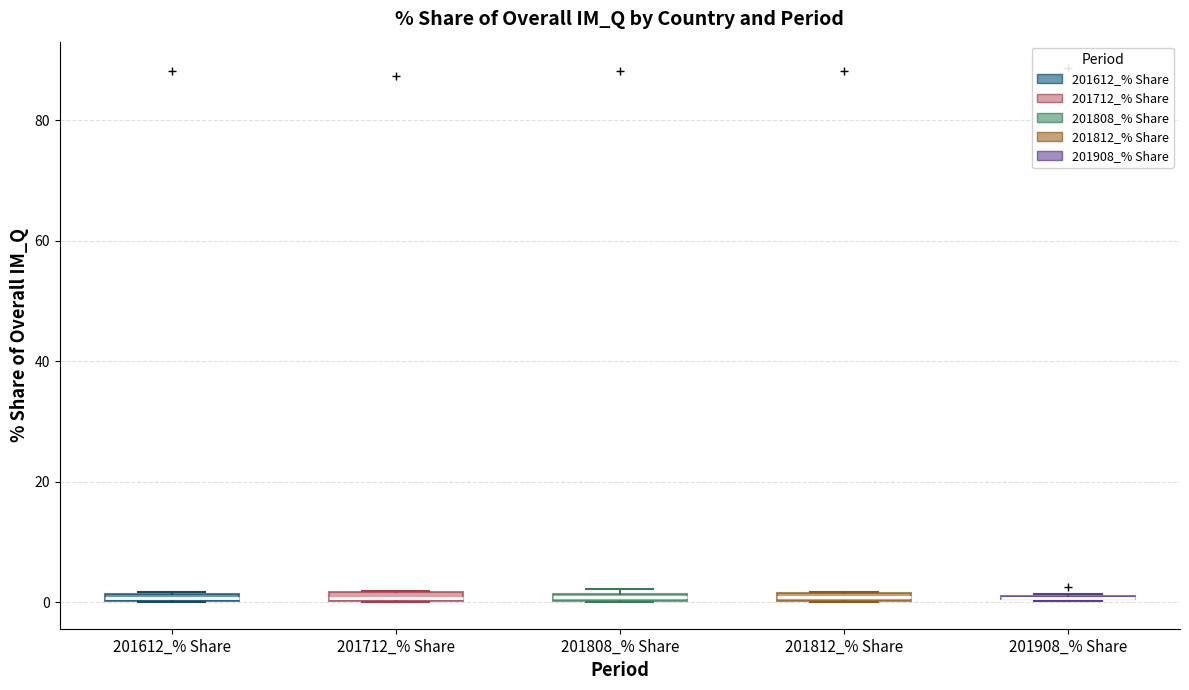

Where is the lower edge of the box for 201612_% Share on the y-axis? The values are not printed on the chart, so give them approximately, as read against the axis.

0